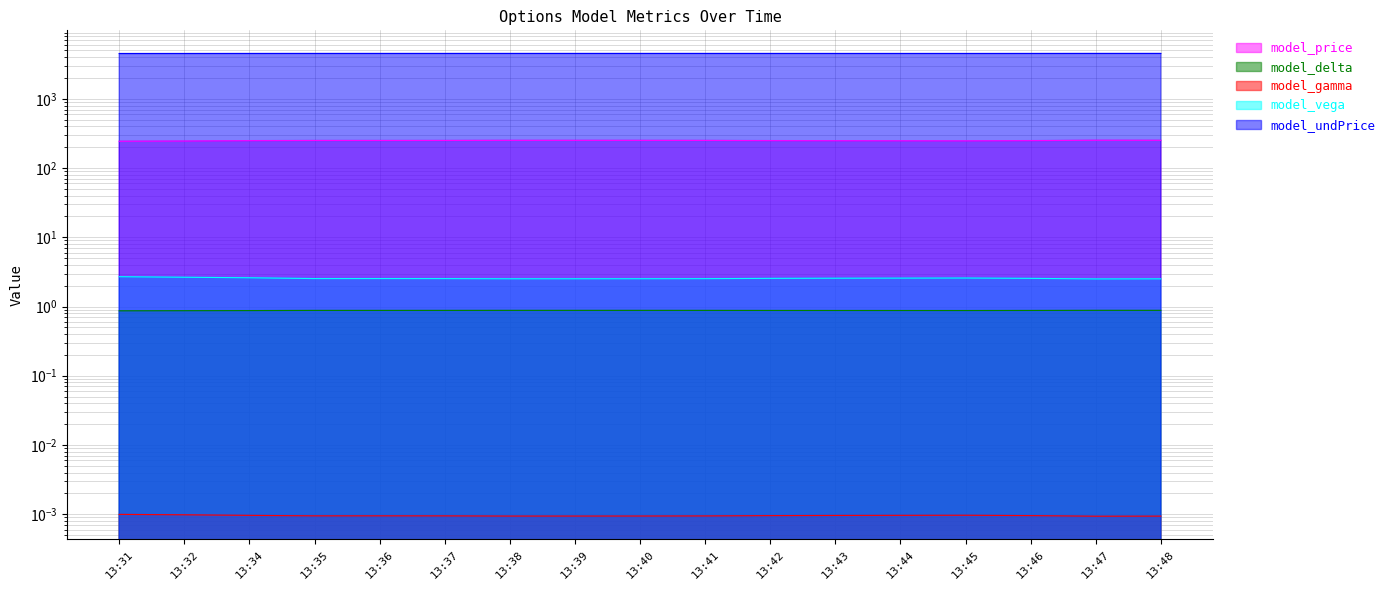

How many data points does each series have?

17